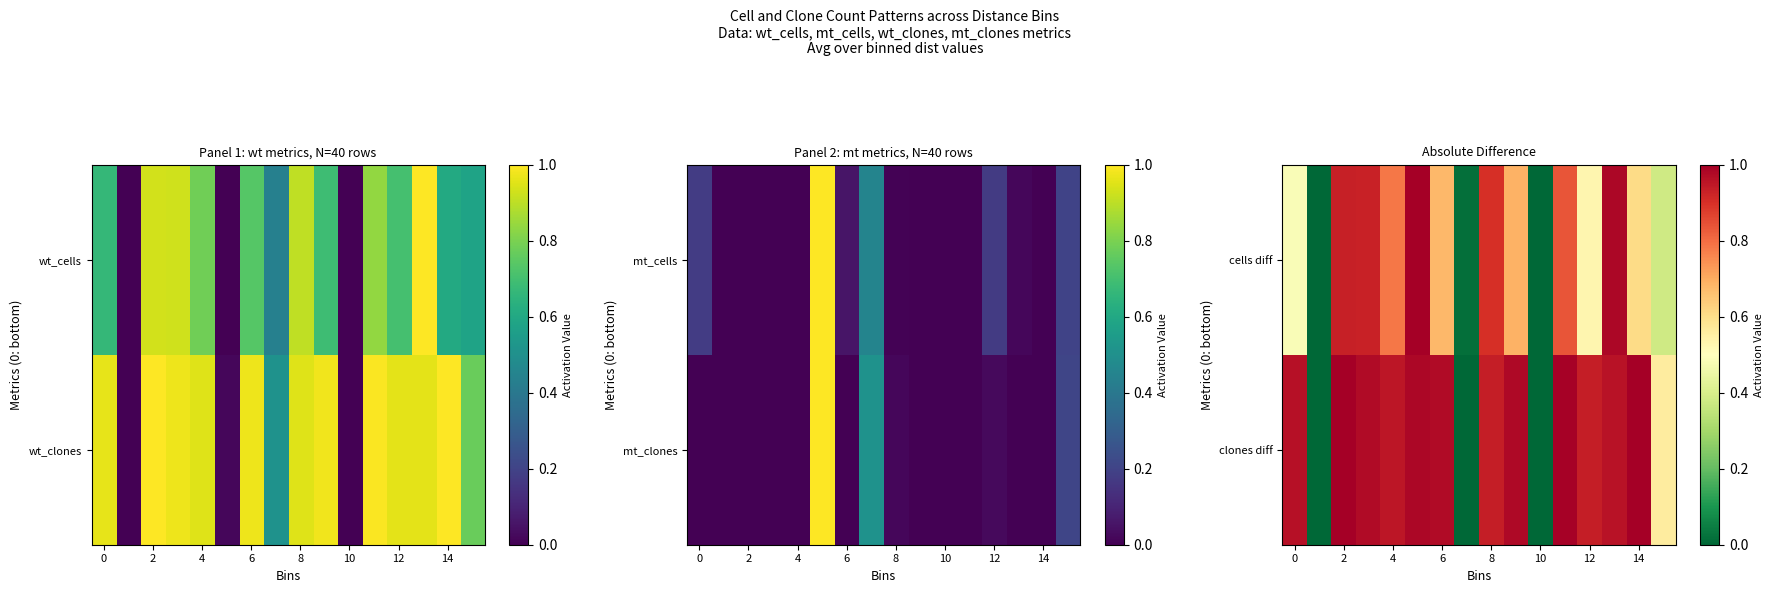

How many values in the clones diff series exceed 0?

14